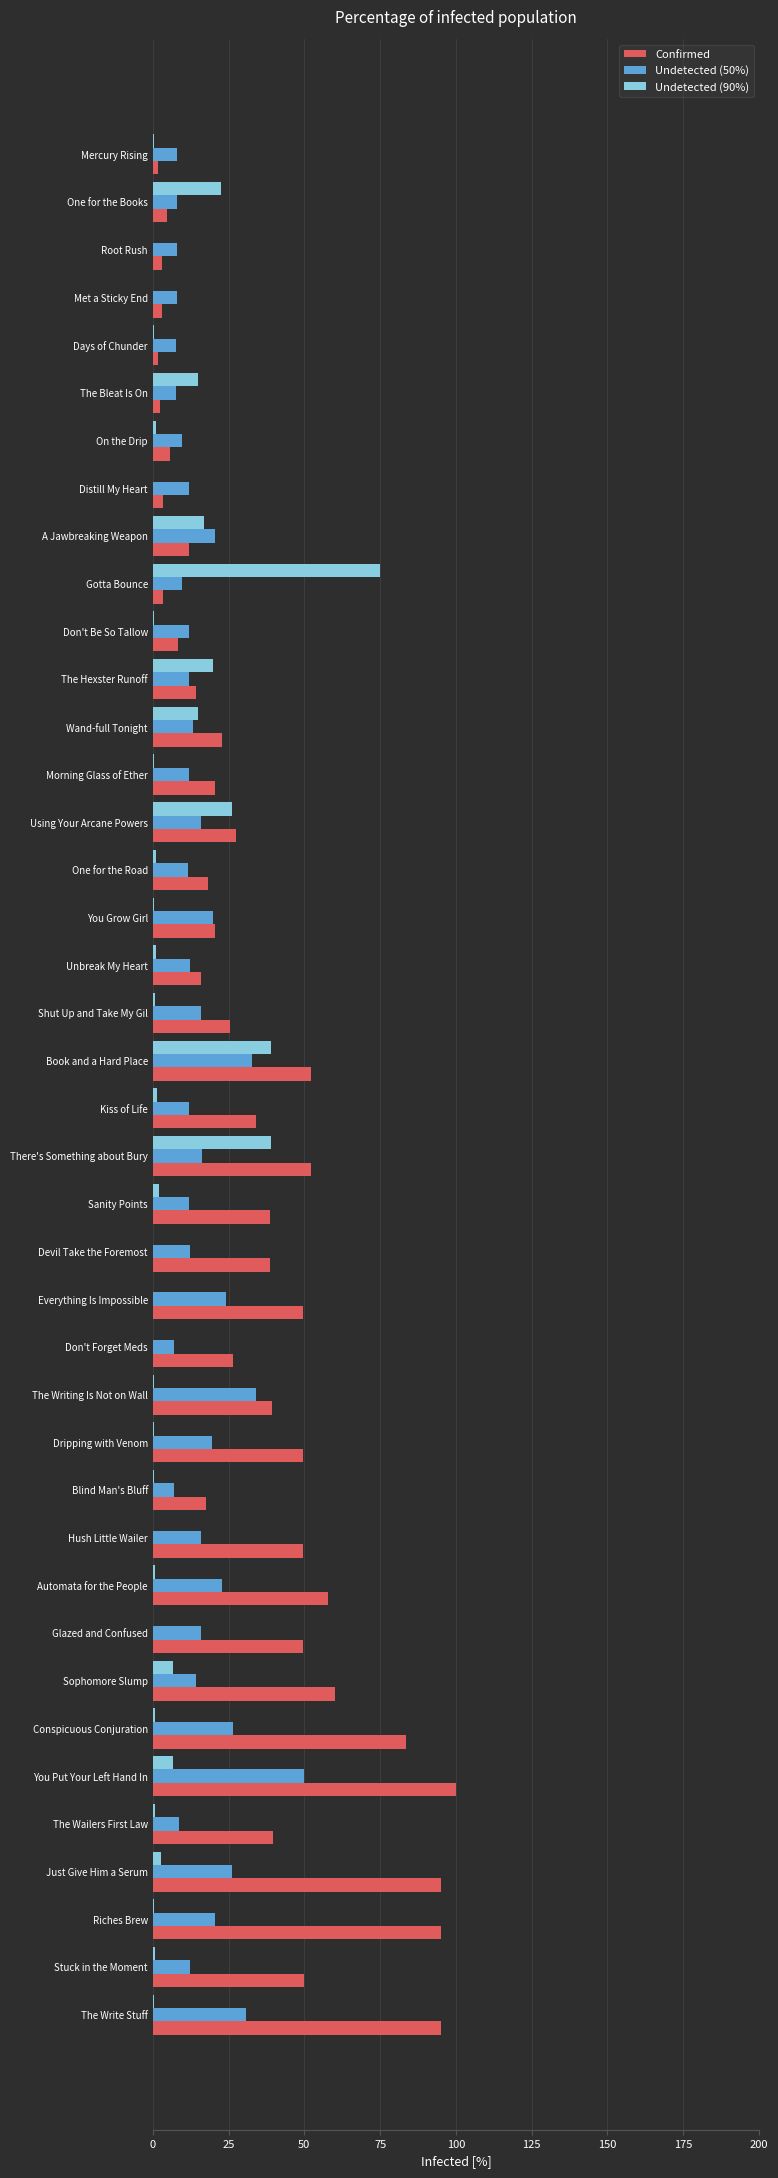

Which series has the largest total across all categories?

Confirmed